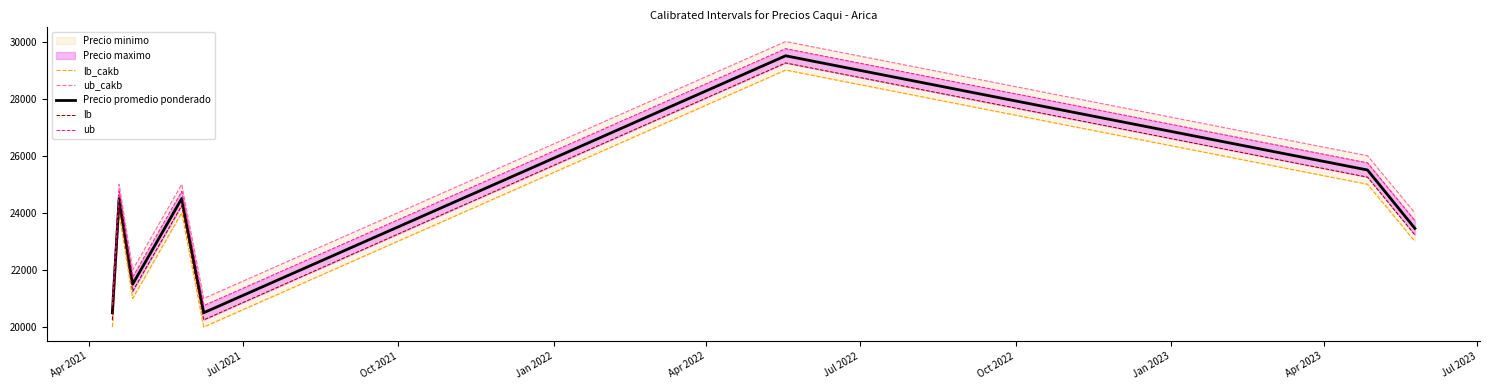

What is the difference between the second highest and second lowest values in the Precio promedio ponderado series?

5000